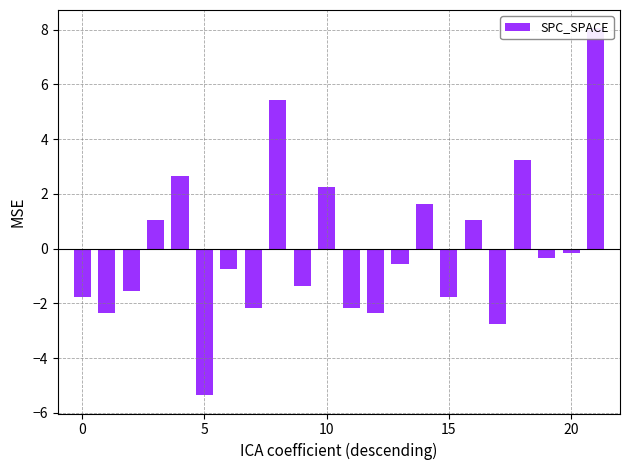

What is the change in value from 12 to 17?

-0.4